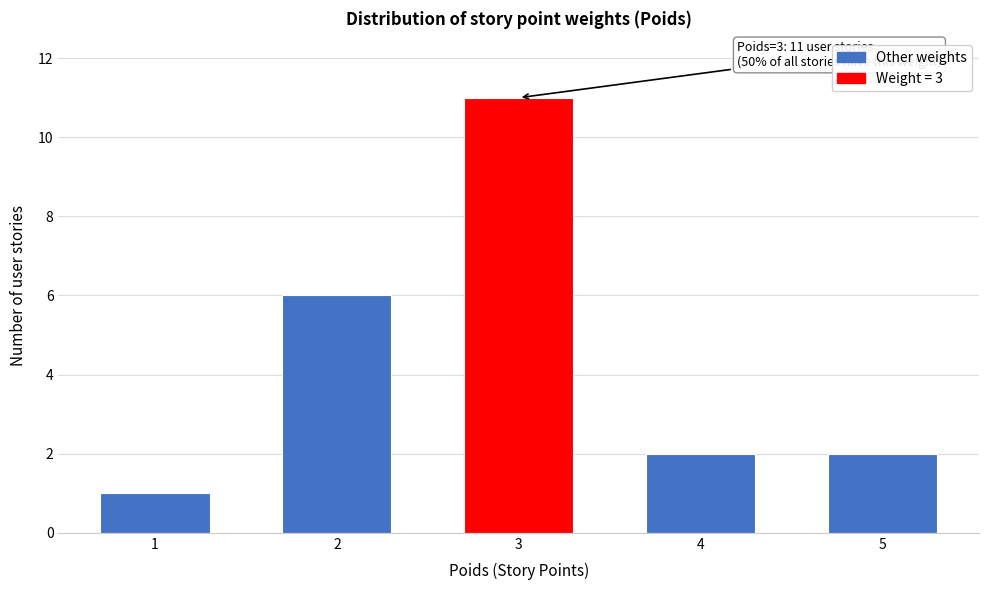

Reading left to right, transcribe all the data shown in this chart.

1	6	11	2	2